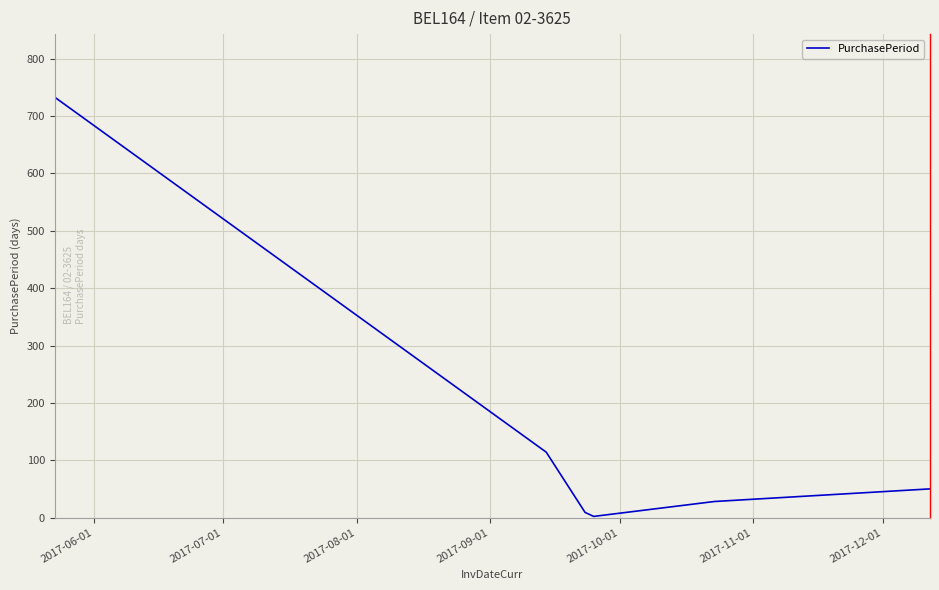

What is the difference between the maximum and minimum values?

731